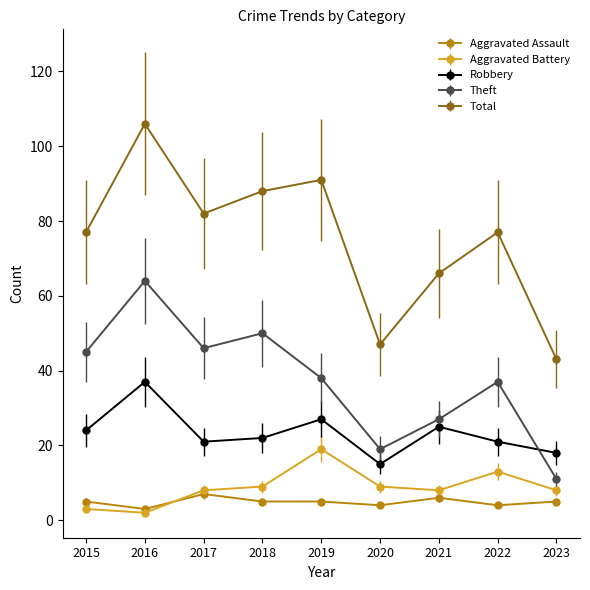

Is the value of Aggravated Assault at 2015 greater than the value of Total at 2020?

No